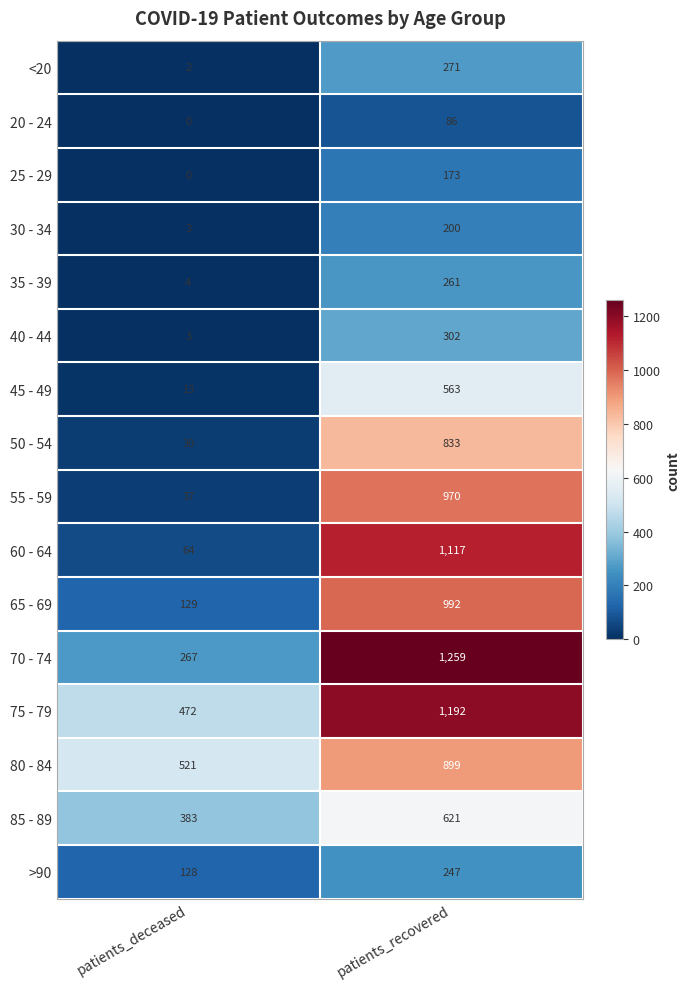

What is the difference between the maximum and minimum values in the 50 - 54 series?

803